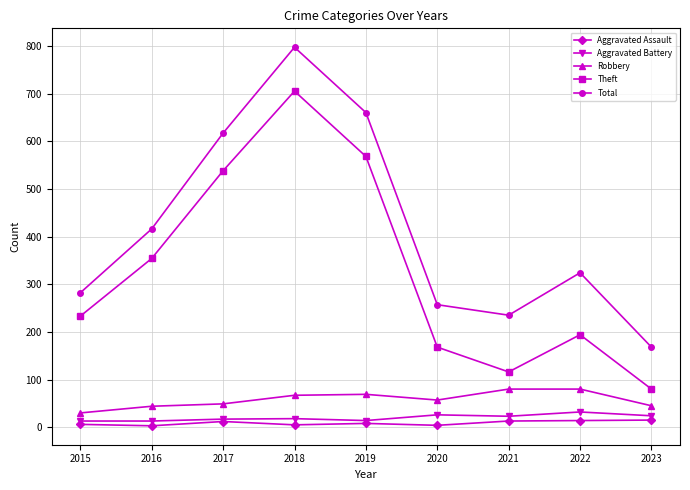

The value of Aggravated Battery at 2021 is 23. True or false?

True